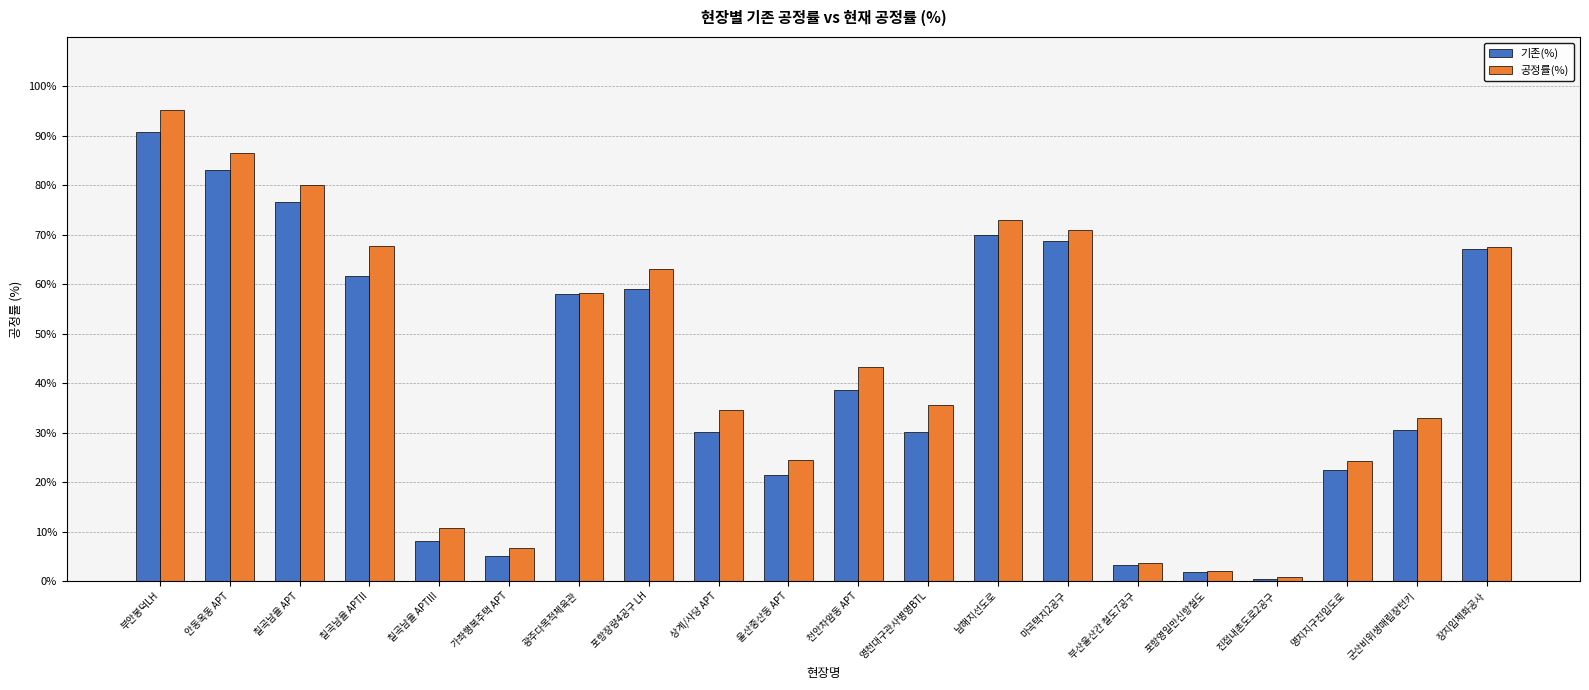

Which category has the lowest value in the 공정률(%) series?

진접내촌도로2공구